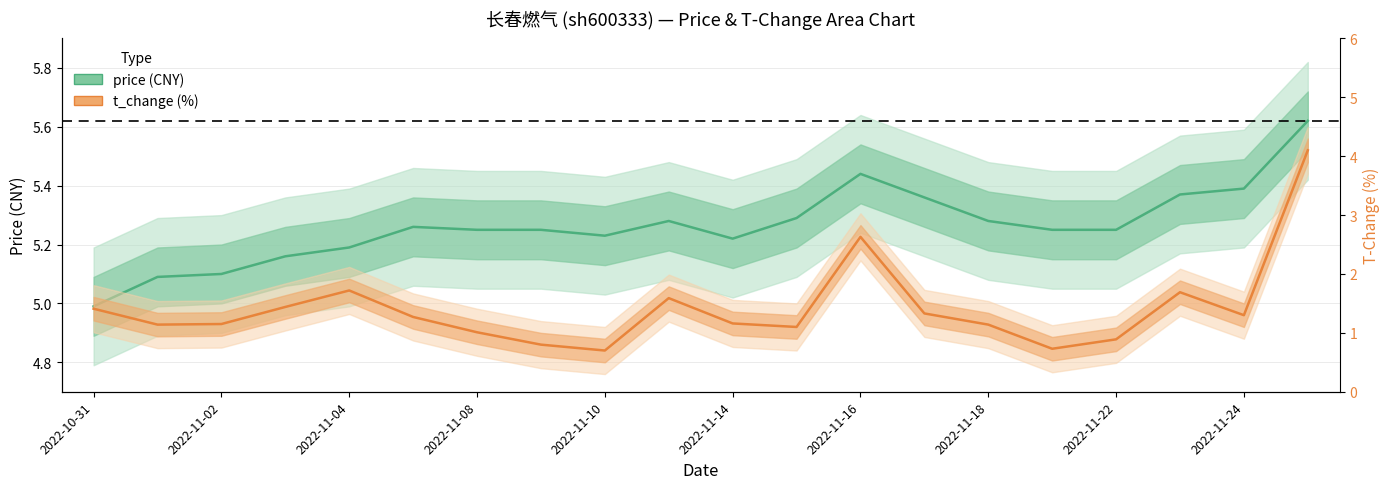

Which series changed the most between 11 and 15?

t_change